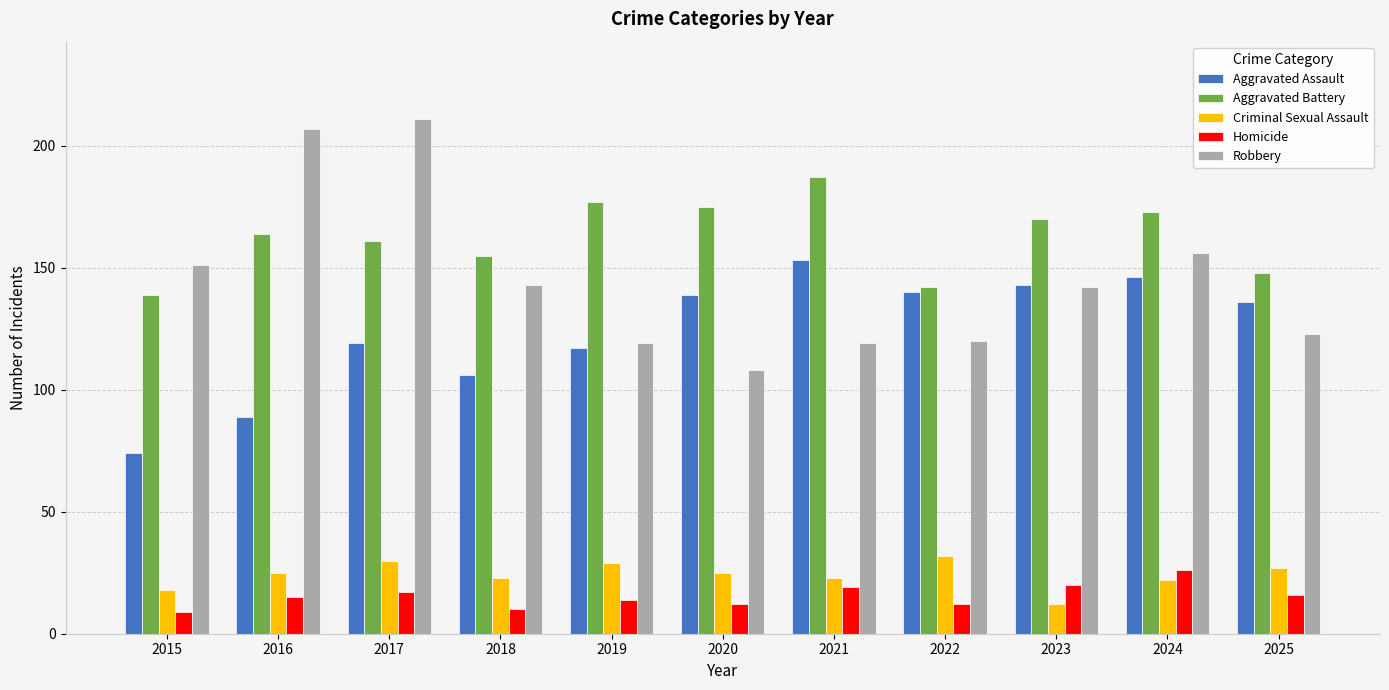

List the labels in order of Aggravated Battery value, largest first.

2021, 2019, 2020, 2024, 2023, 2016, 2017, 2018, 2025, 2022, 2015